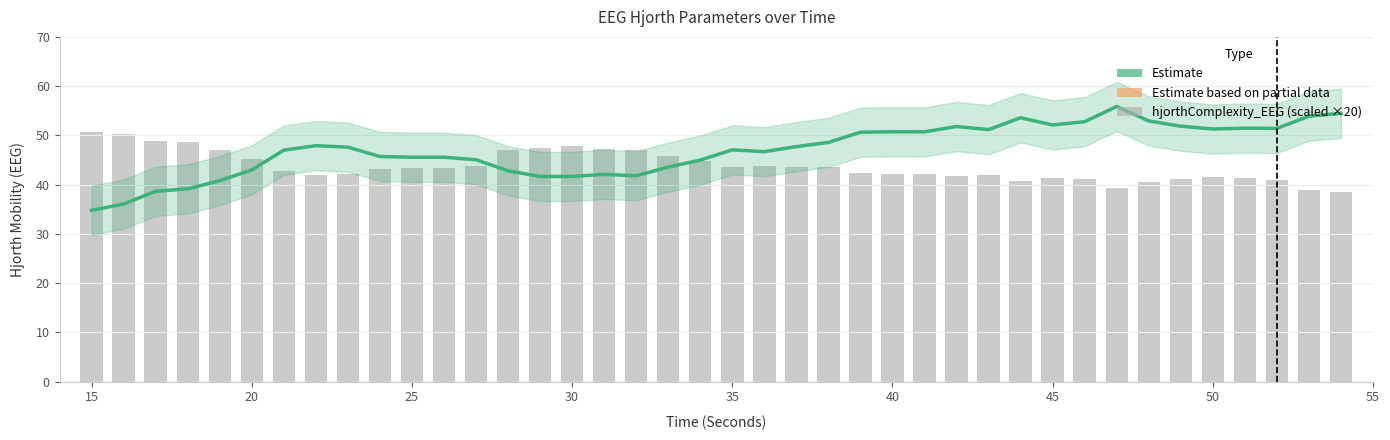

What is the minimum value for hjorthComplexity_EEG?

38.6